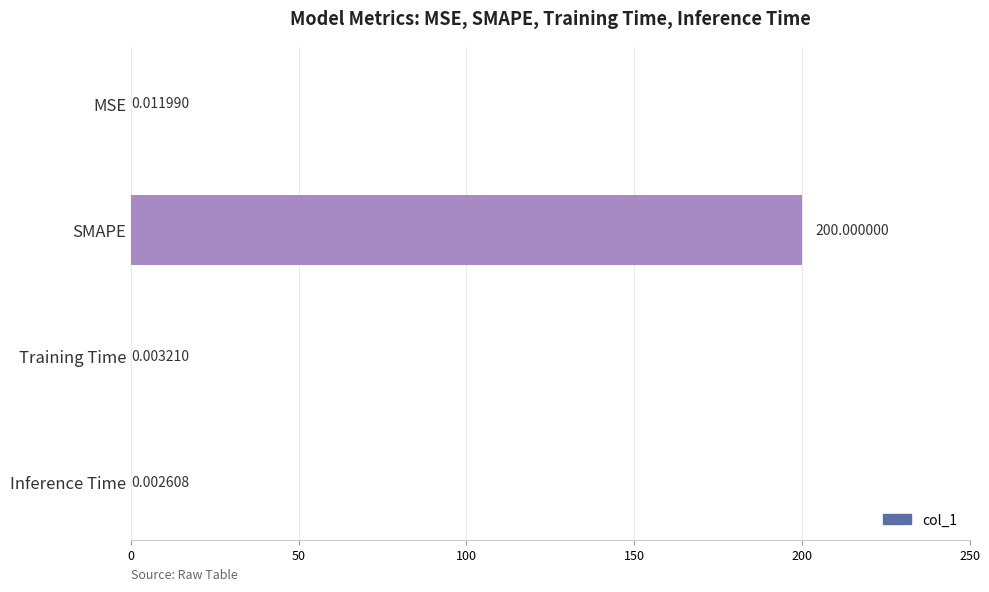

At which label is the value closest to 100?

MSE